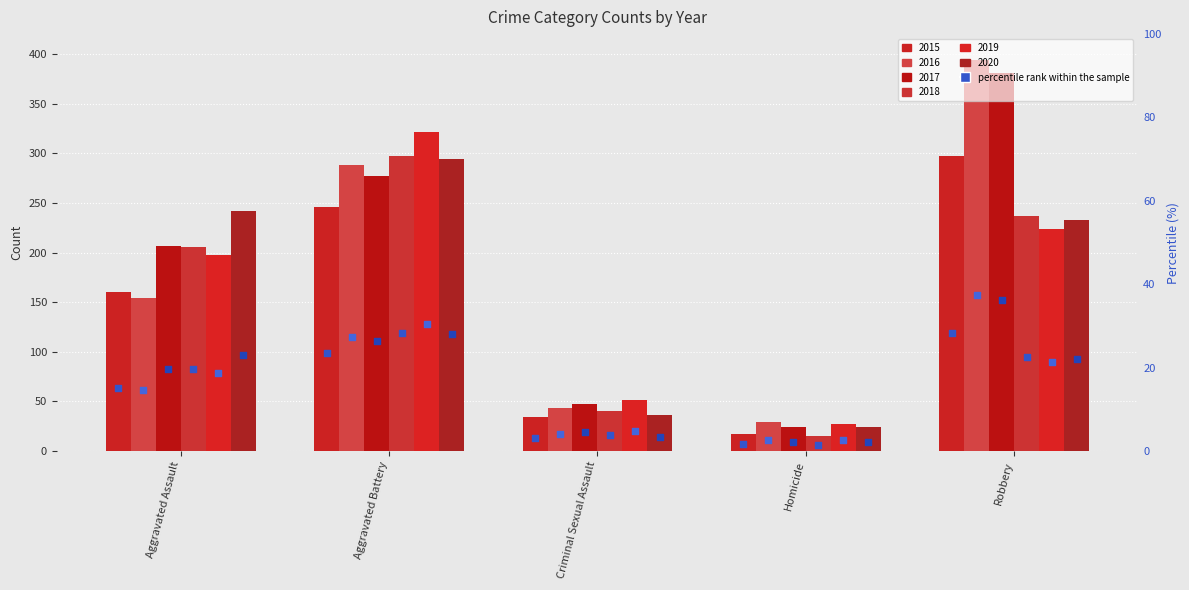

What are all the series names shown in the legend?

2015, 2016, 2017, 2018, 2019, 2020